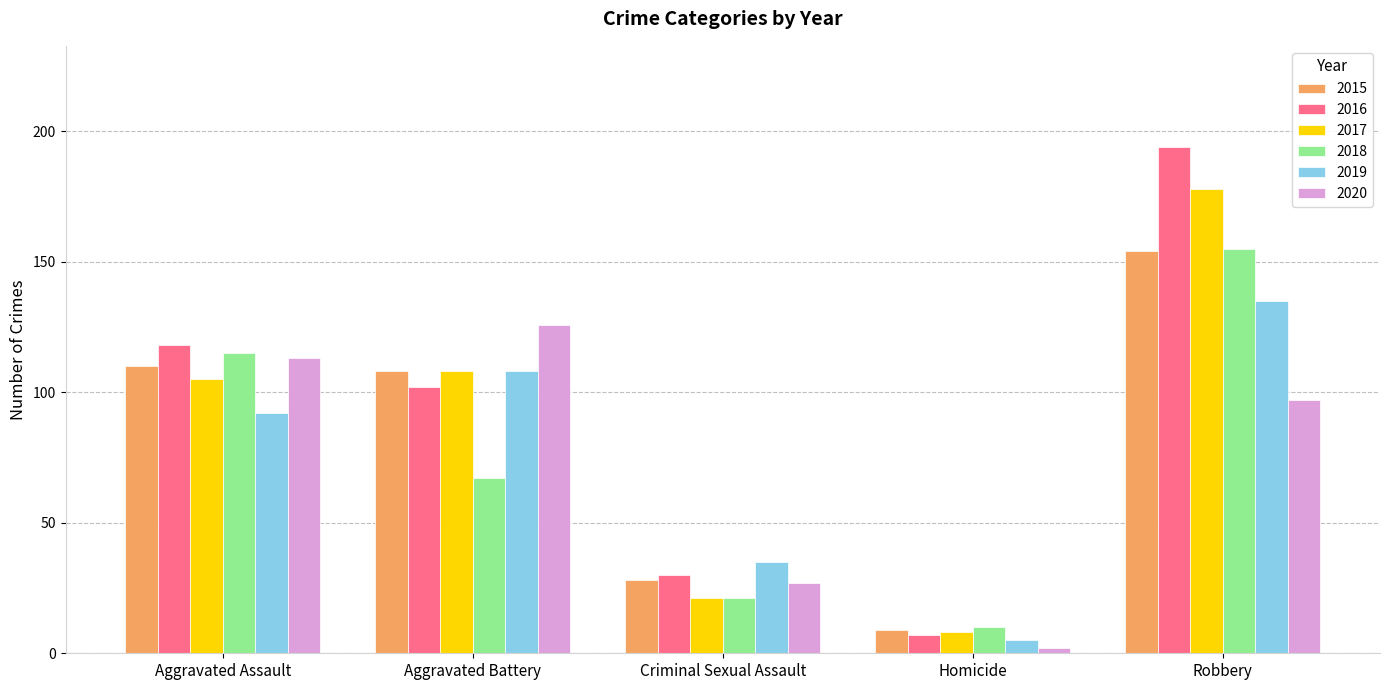

What is the approximate value of 2020 at Aggravated Assault?

113